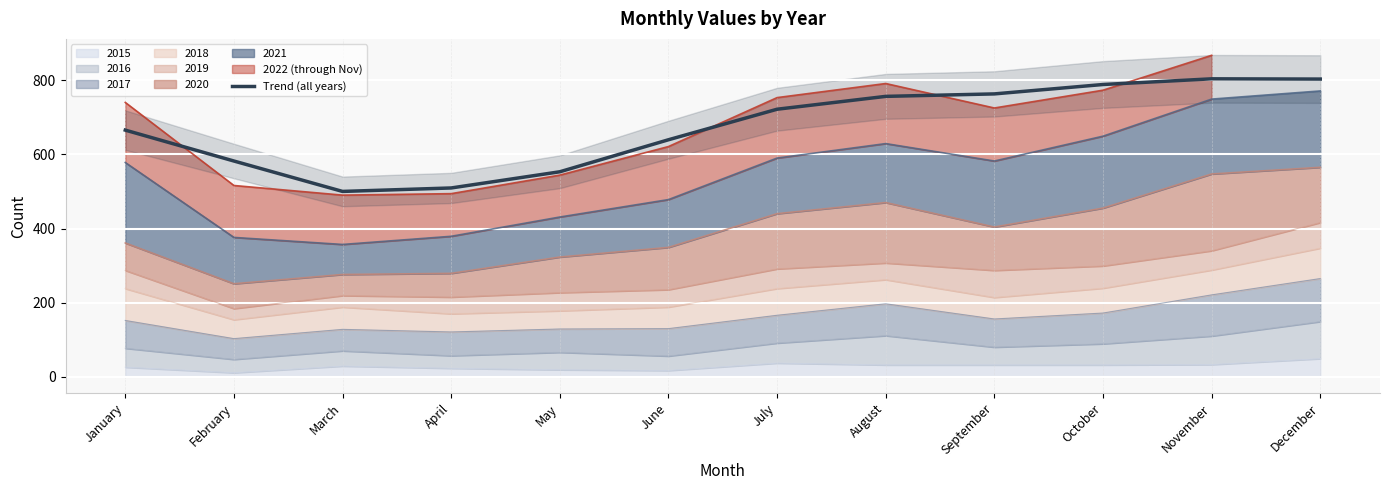

The chart shows a value of 1162.5 at November. True or false?

False